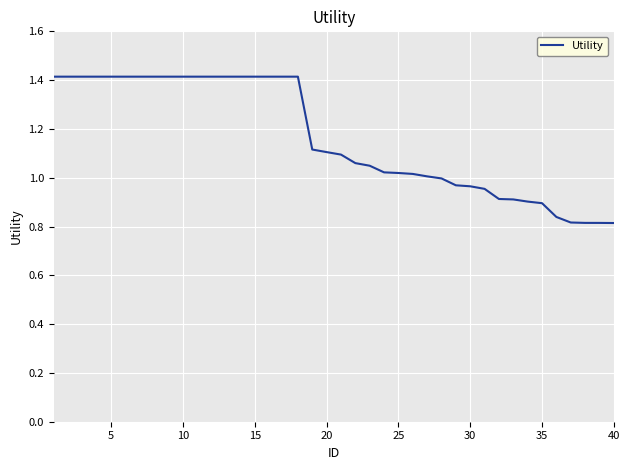

What is the difference between the maximum and minimum values?

0.6